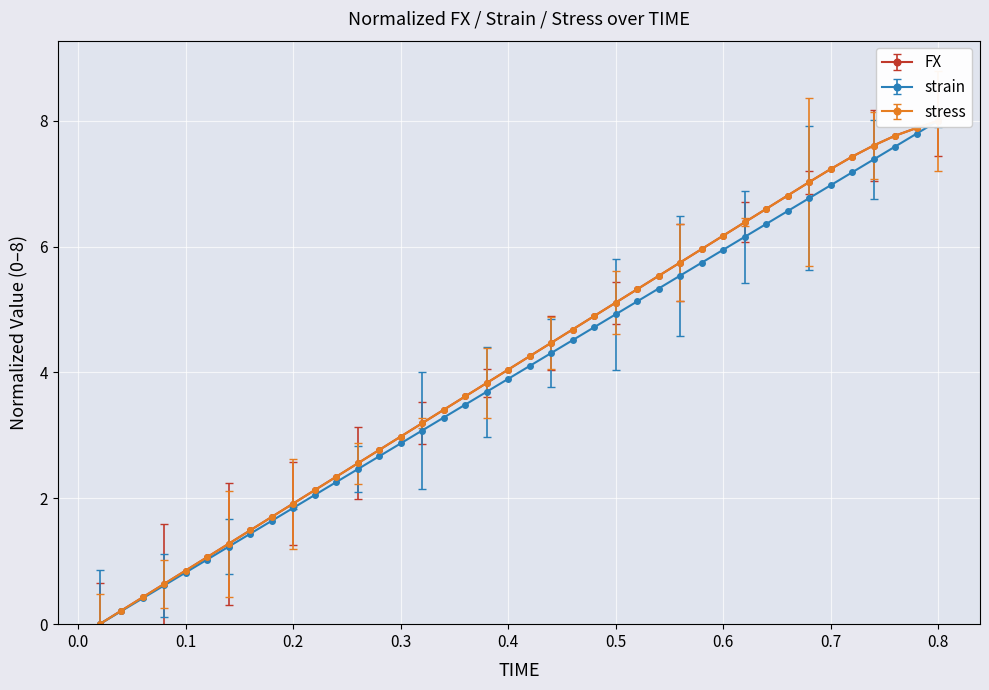

At which category is the sum across all series the highest?

0.8